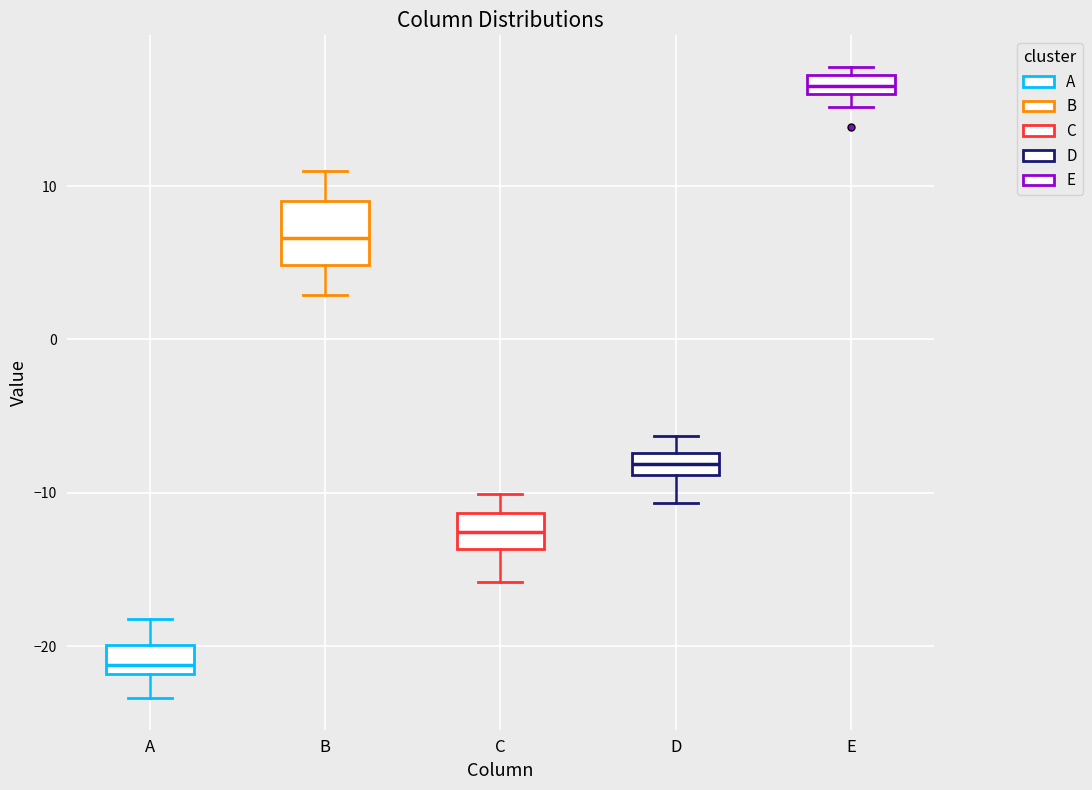

Which box's median line is the highest?

E